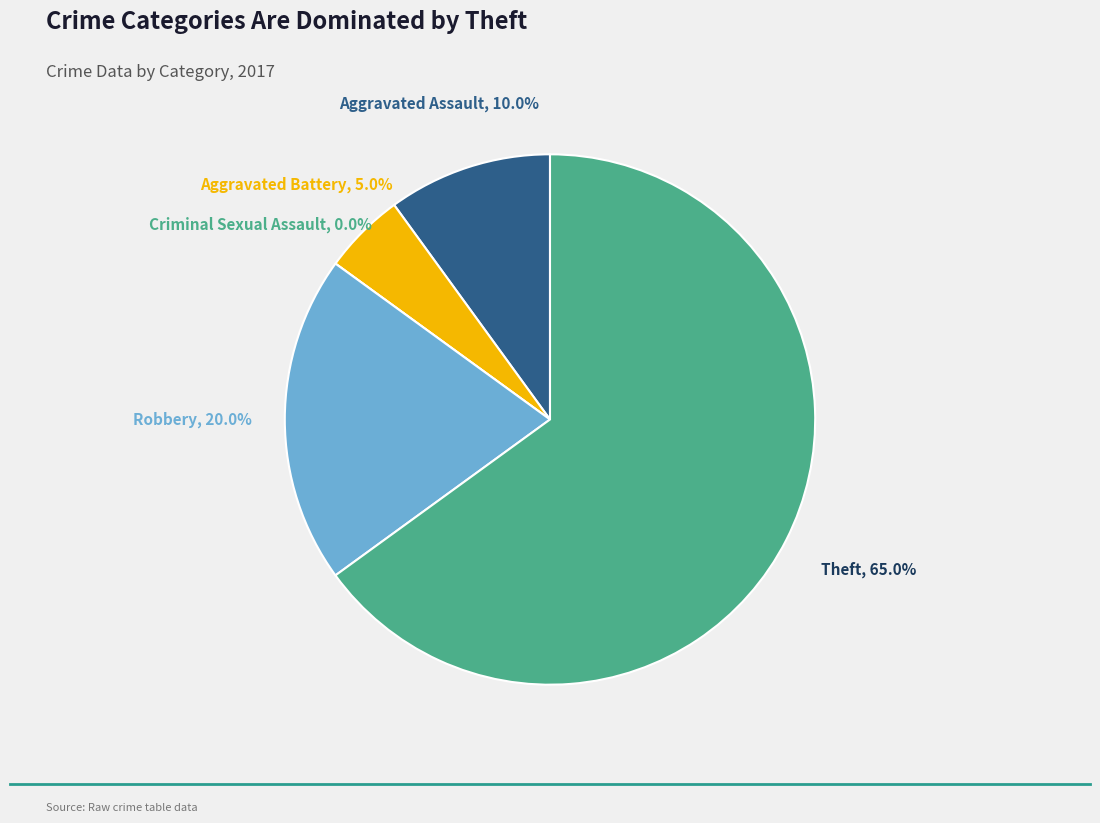

What is the largest slice in the pie chart?

Theft